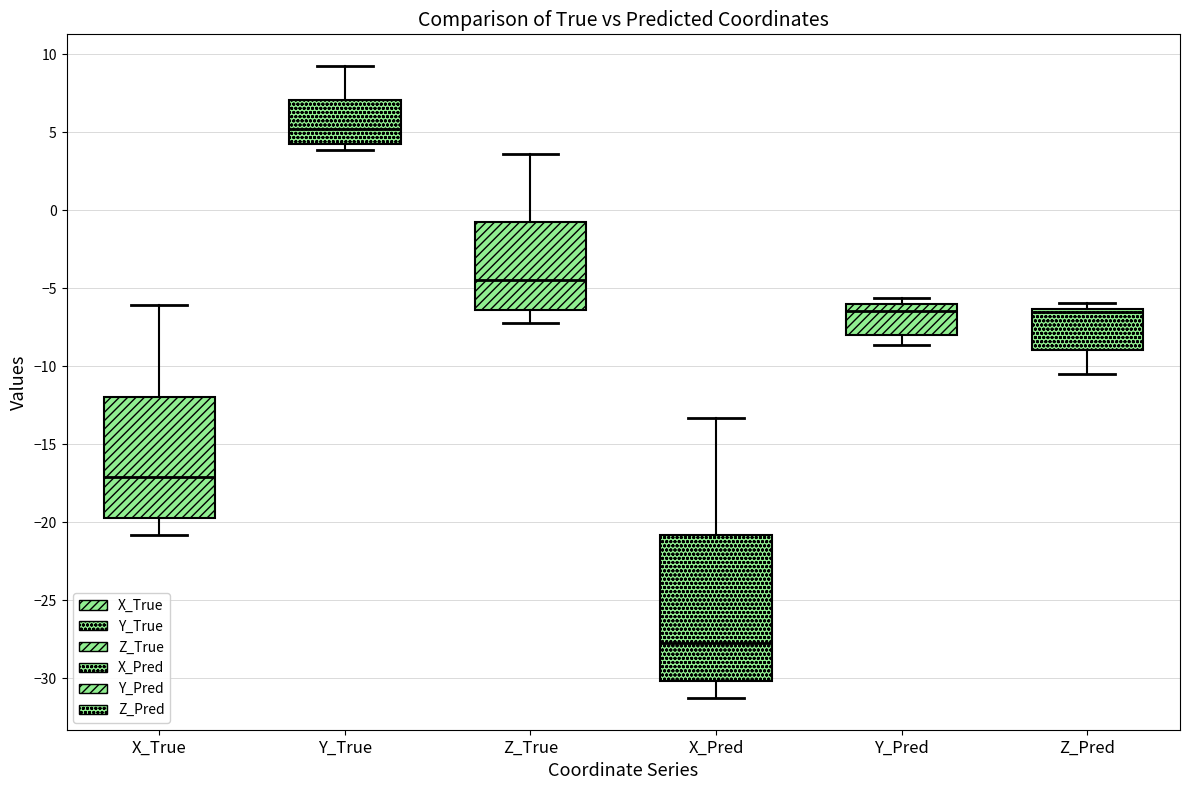

Reading left to right, transcribe this box plot: for each box, give where its median line is, the range the box spans, and where its two whiskers end, as read against the y-axis. The values are not printed on the chart, so give them approximately, as read against the axis.

X_True: median -17.0, box -20.0 to -12.0, whiskers -21.0 to -6.0
Y_True: median 5.0, box 4.5 to 7.0, whiskers 4.0 to 9.5
Z_True: median -4.5, box -6.5 to -0.5, whiskers -7.0 to 3.5
X_Pred: median -28.0, box -30.0 to -21.0, whiskers -31.5 to -13.5
Y_Pred: median -6.5, box -8.0 to -6.0, whiskers -8.5 to -5.5
Z_Pred: median -6.5 (just below the box's upper edge), box -9.0 to -6.5, whiskers -10.5 to -6.0